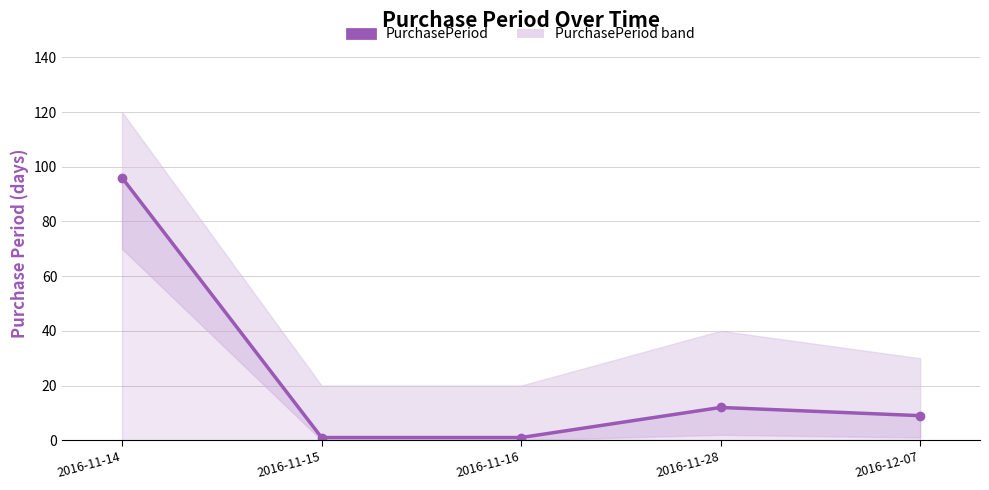

True or false: the data shows 1 at 2016-11-16.

True